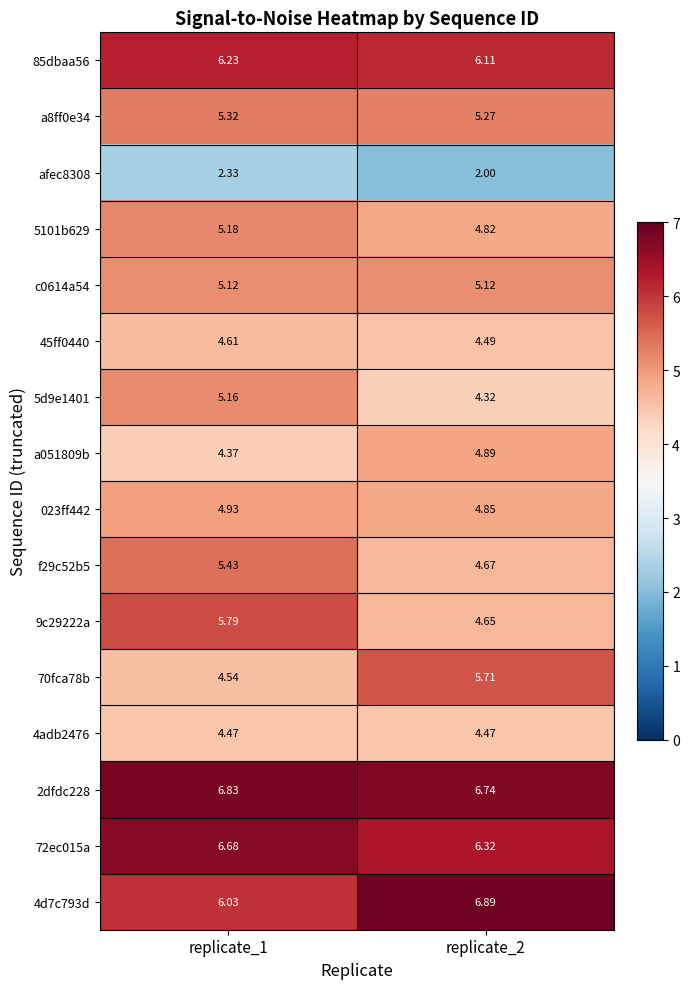

Is the value of 5101b629 at replicate_2 greater than the value of 2dfdc228 at replicate_1?

No